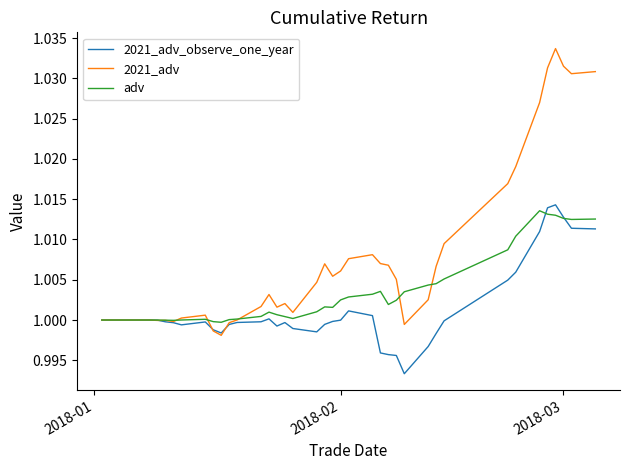

Which series has the largest total across all categories?

2021_adv